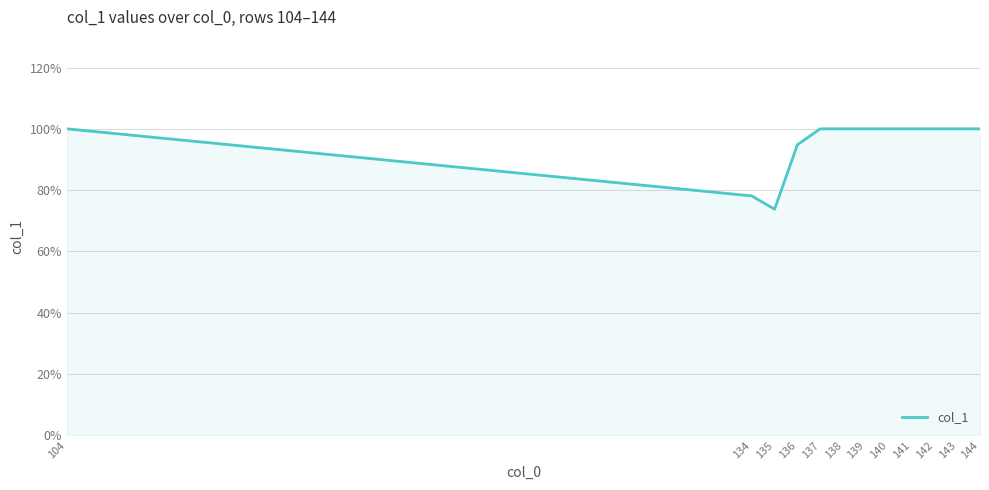

Reading left to right, transcribe all the data shown in this chart.

1.0	0.8	0.7	0.9	1.0	1.0	1.0	1.0	1.0	1.0	1.0	1.0